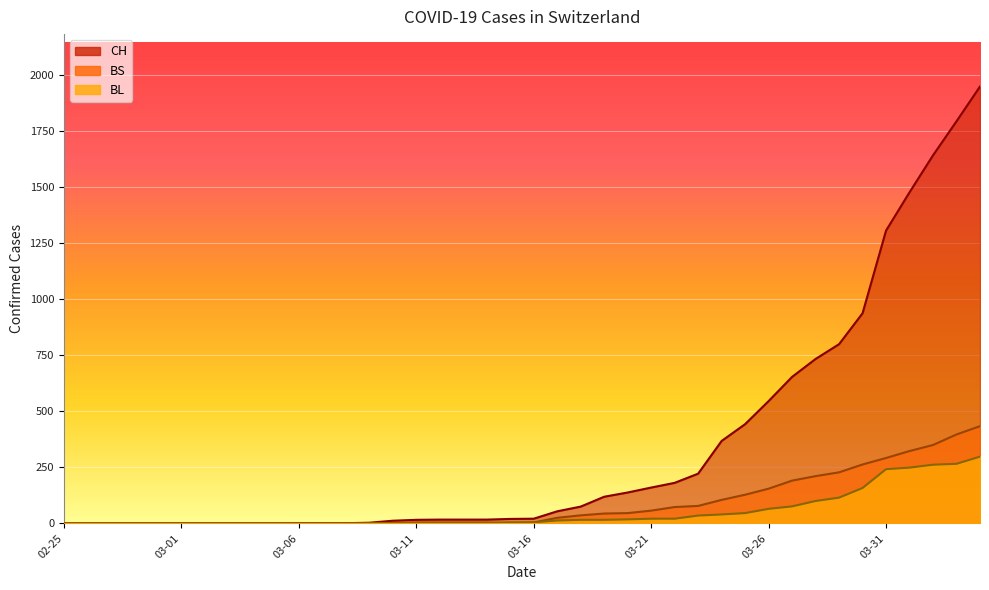

List the series in order of their peak value, highest first.

CH, BS, BL